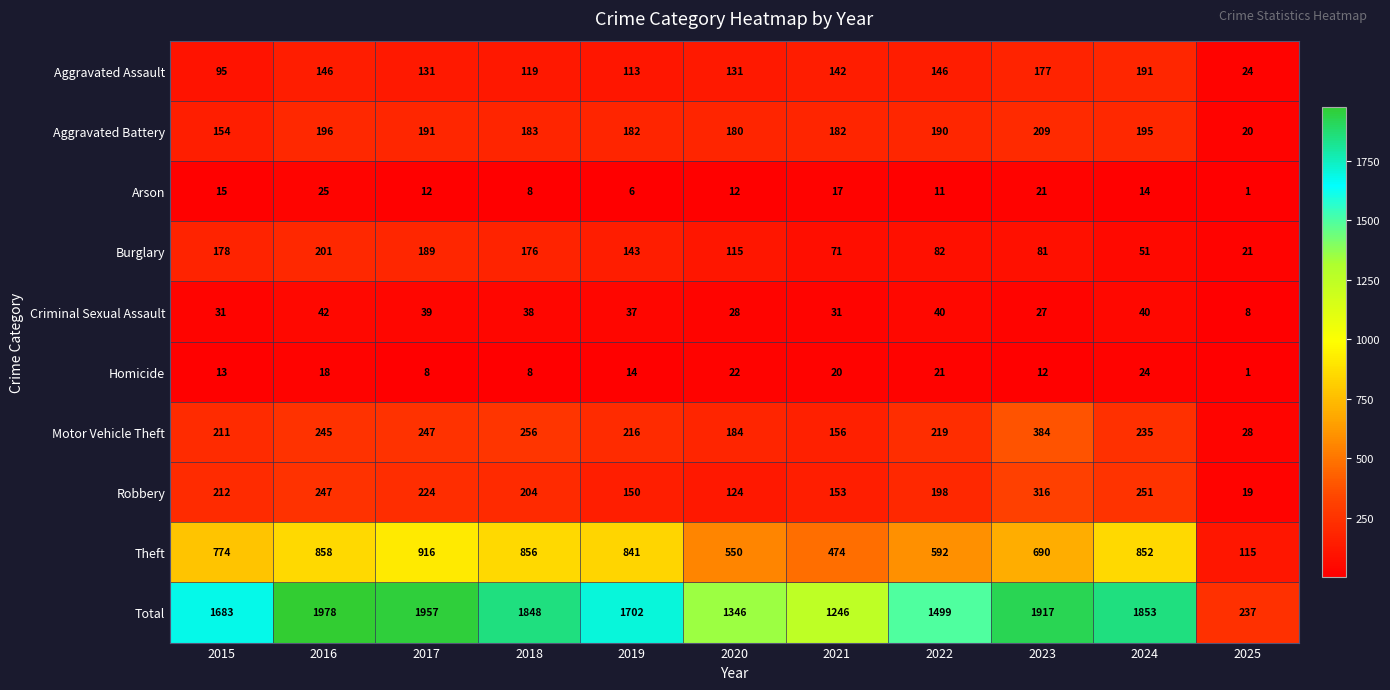

What is the difference between the Motor Vehicle Theft values at 2023 and 2020?

200